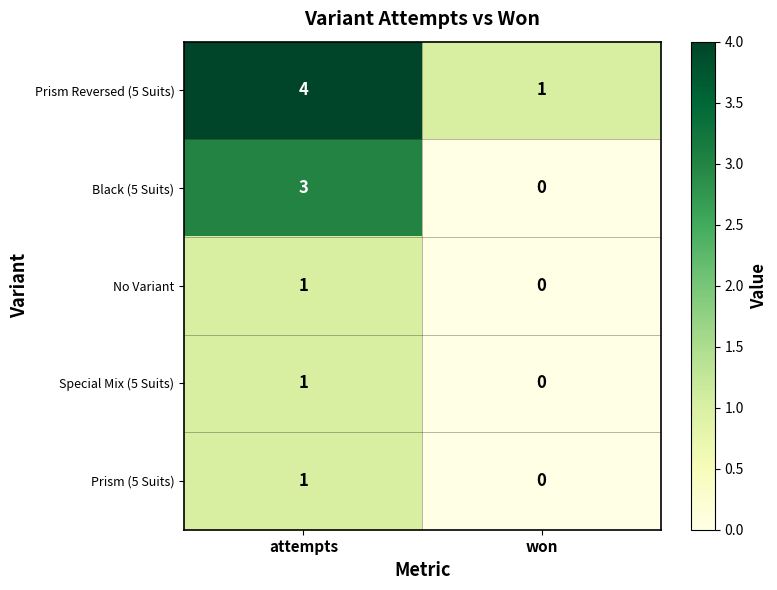

True or false: Prism (5 Suits) has a value of 2 at attempts.

False